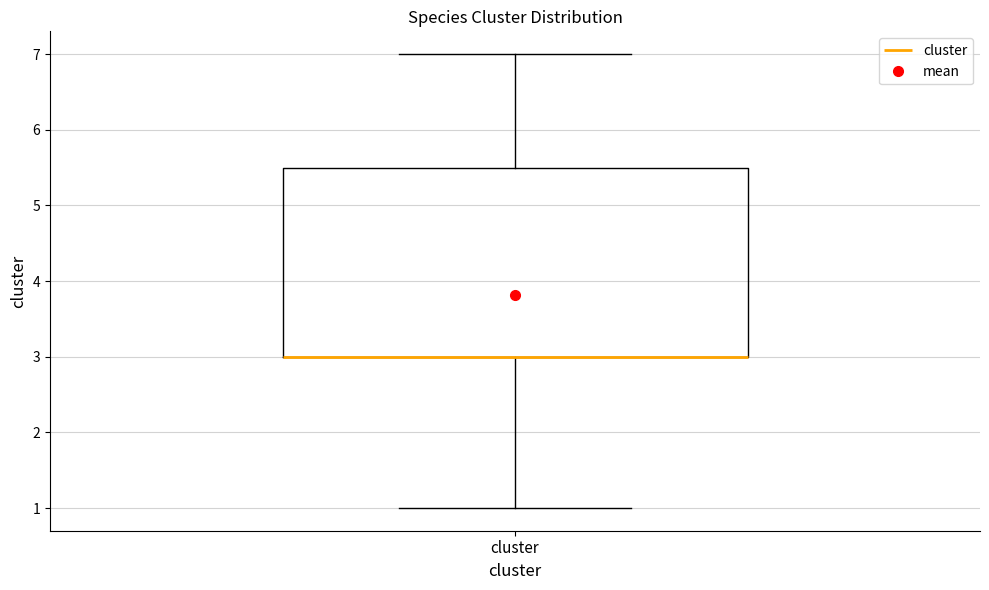

Where is the lower edge of the box for cluster on the y-axis? The values are not printed on the chart, so give them approximately, as read against the axis.

3.0